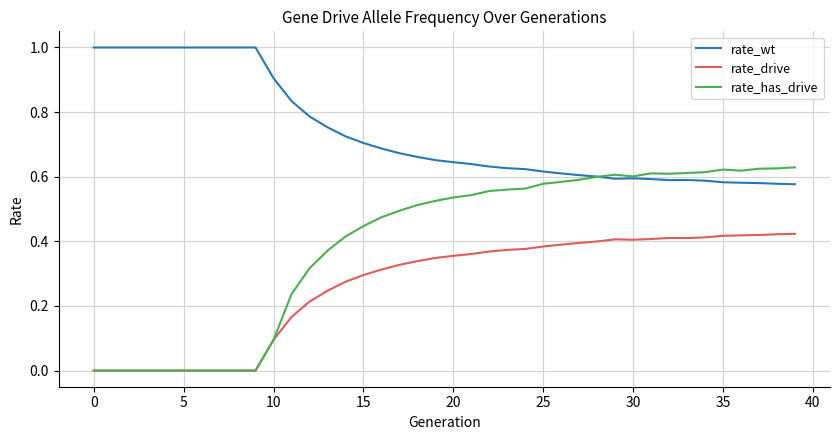

Which series has the widest spread of values?

rate_has_drive